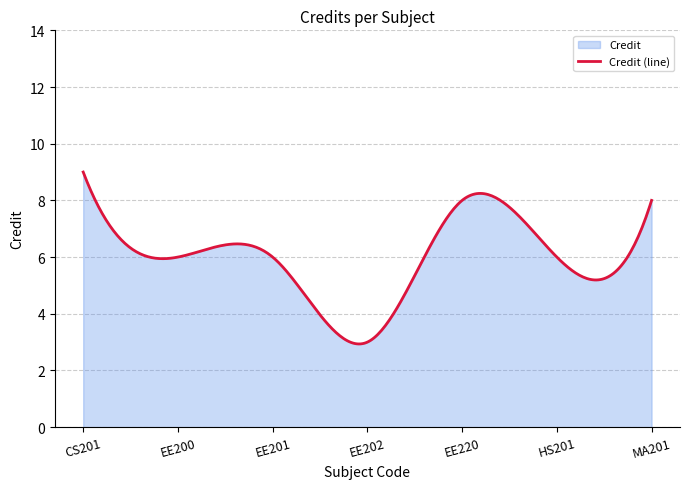

What is the greatest value displayed?

9.0